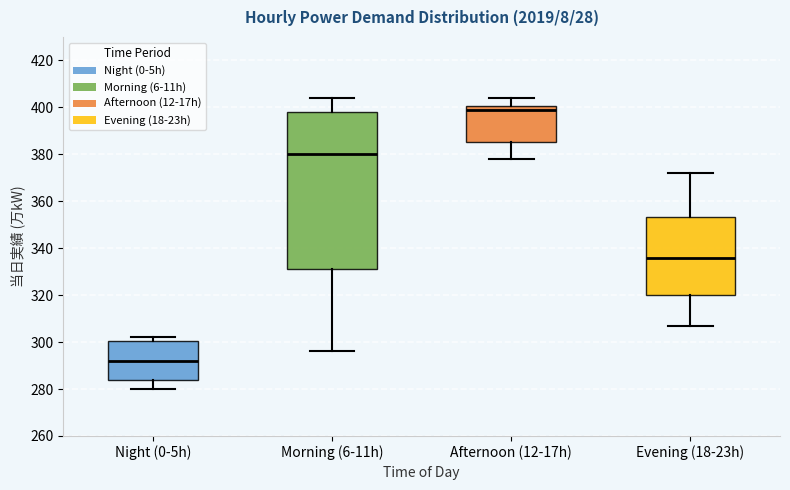

Which box is the tallest, from its lower edge to its upper edge?

Morning (6-11h)